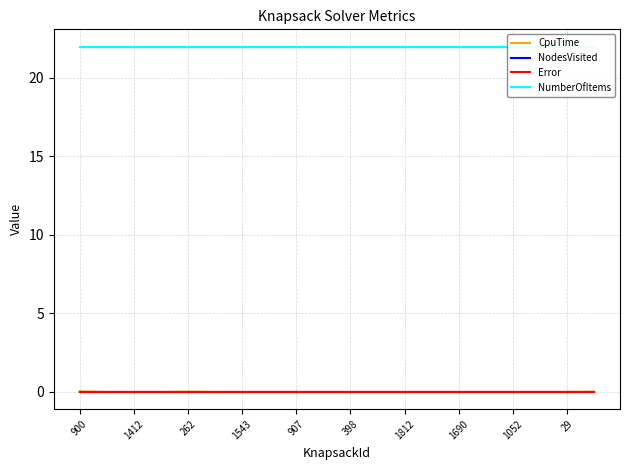

Which series has the largest total across all categories?

NumberOfItems